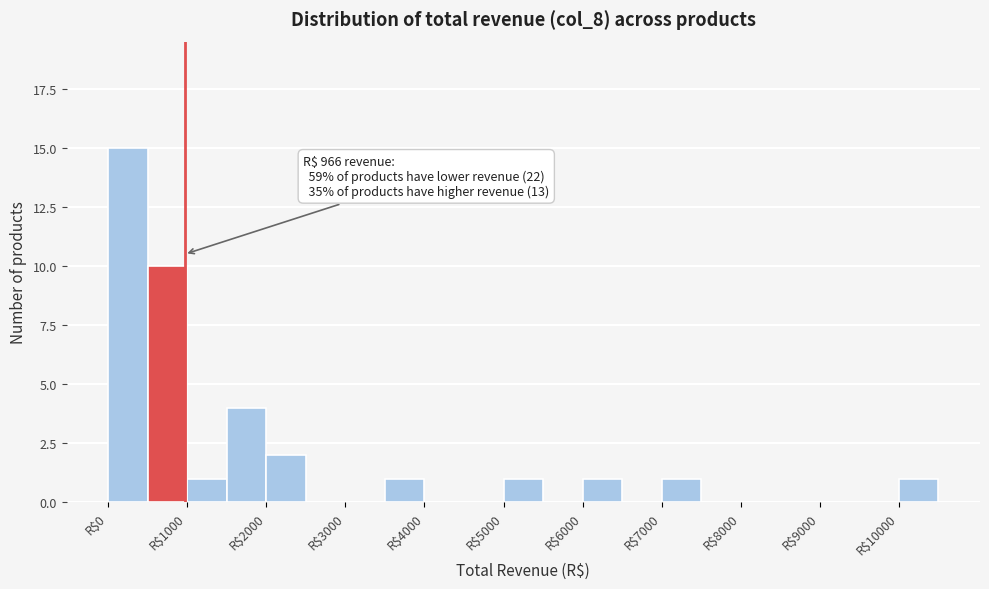

Which range on the x-axis has the tallest bar?

0 to 500